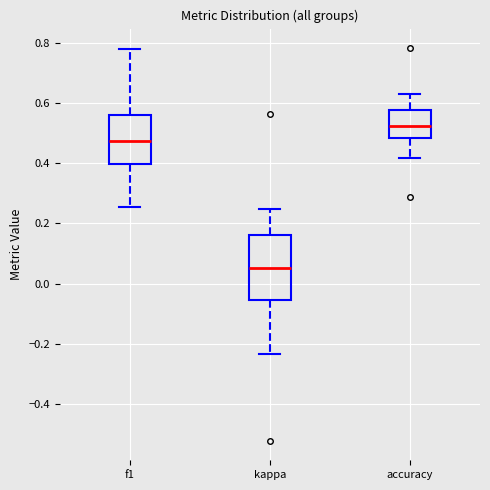

Comparing the boxes themselves (not the whiskers), which one is the tallest?

kappa